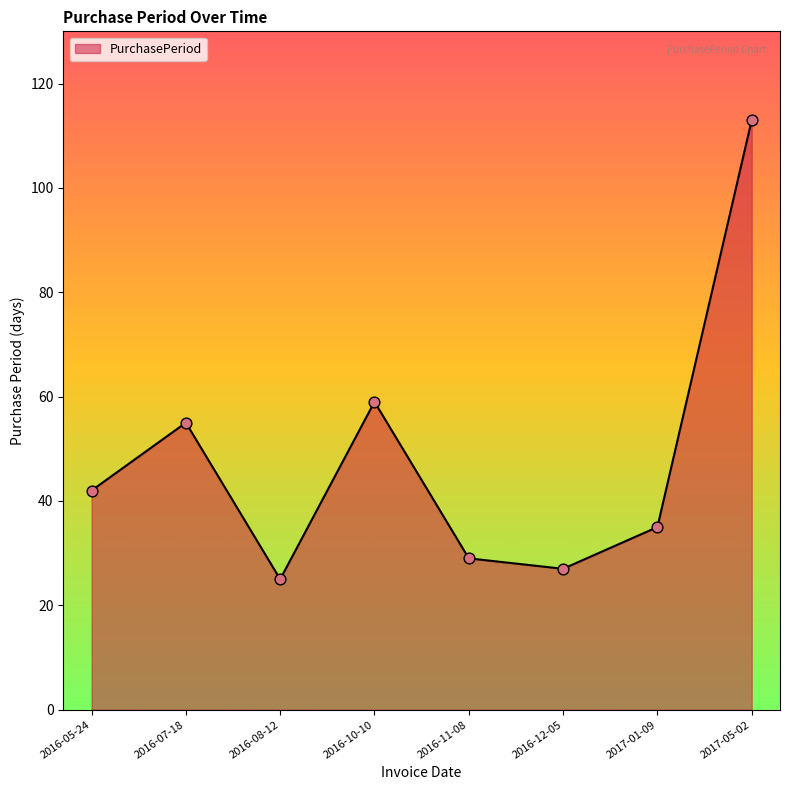

What is the change in value from 2016-11-08 to 2017-05-02?

+84